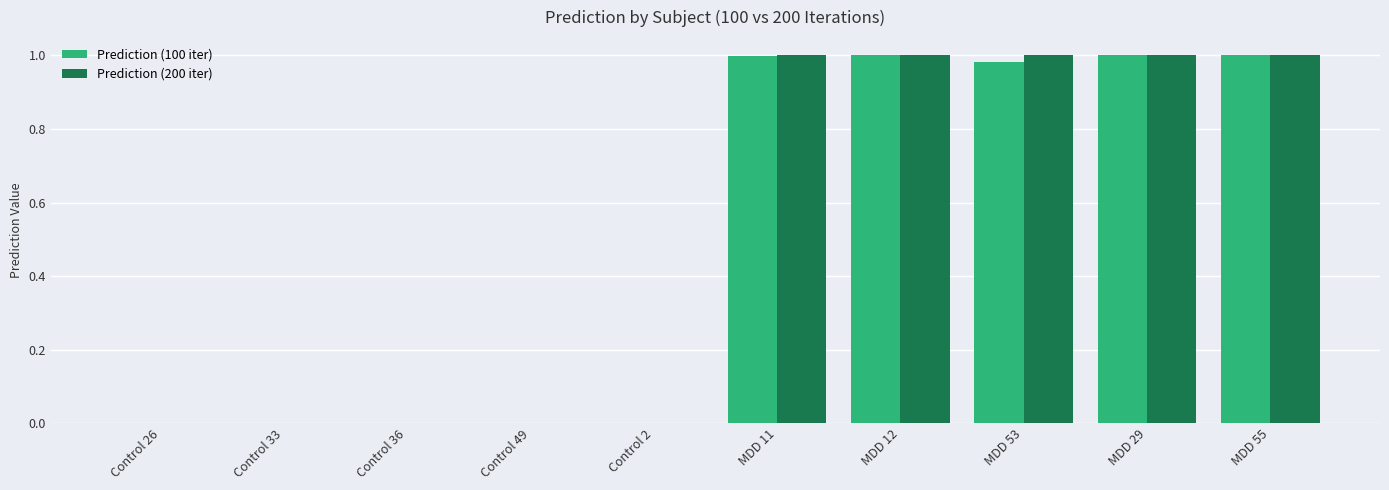

What is the sum of all Prediction (100 iter) values?

5.0